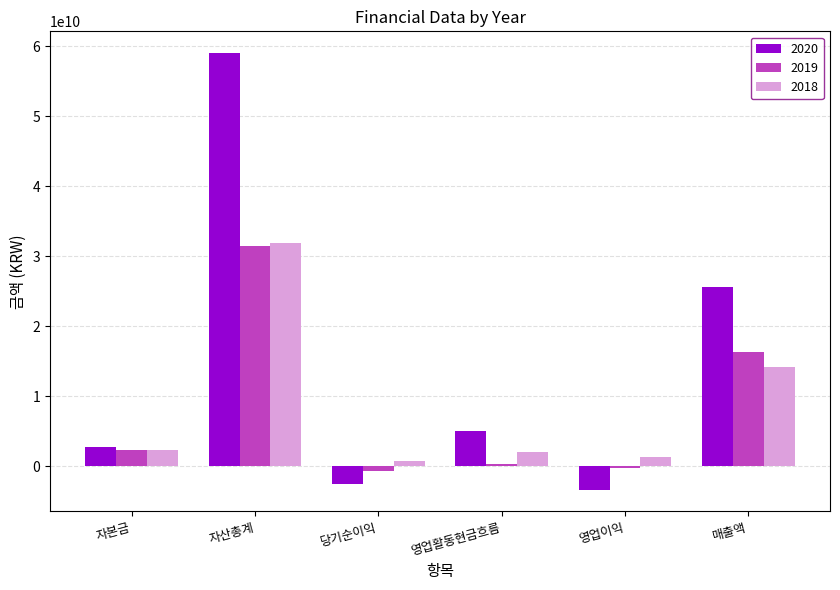

Which series has the widest spread of values?

2020